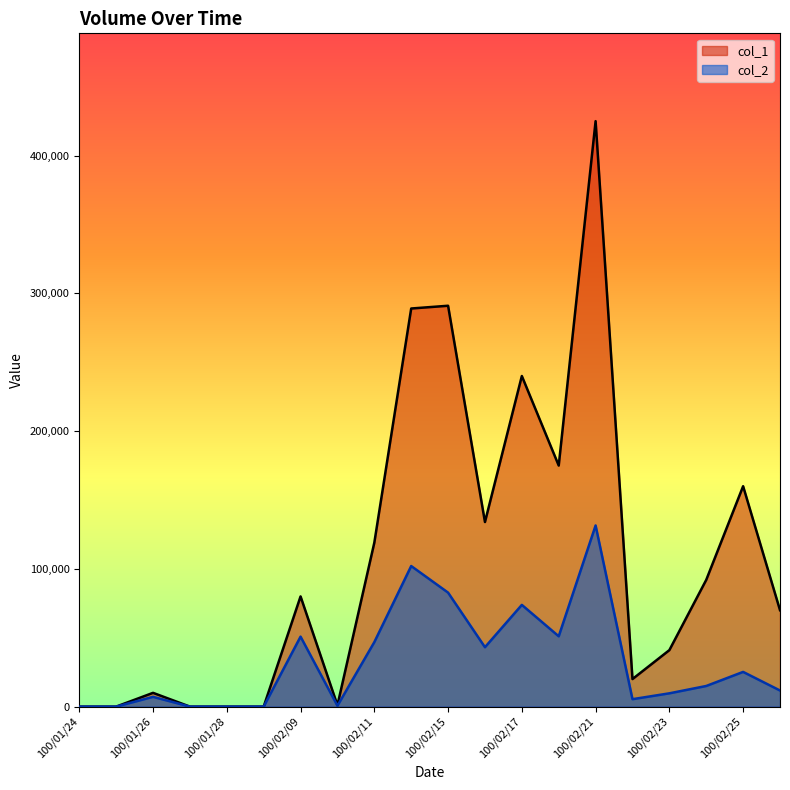

True or false: col_1 and col_2 cross at least once.

False